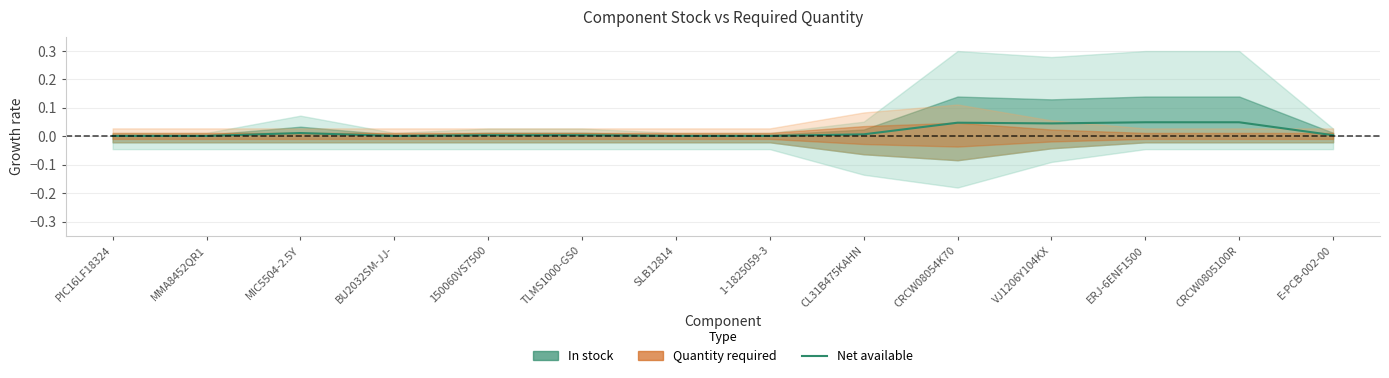

What is the sum of the values at MIC5504-2.5Y and CRCW08054K70?

0.1